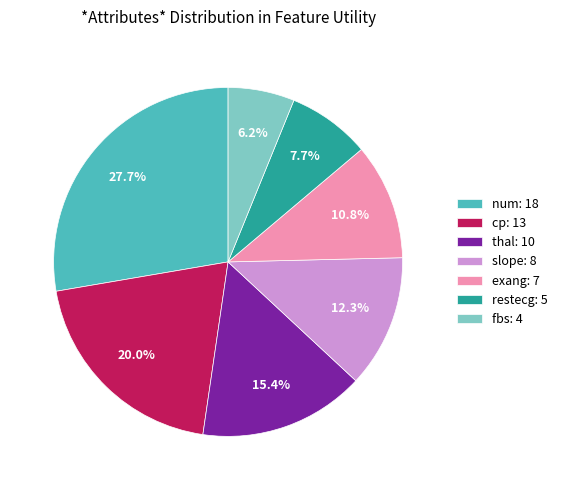

What is the smallest slice in the pie chart?

fbs